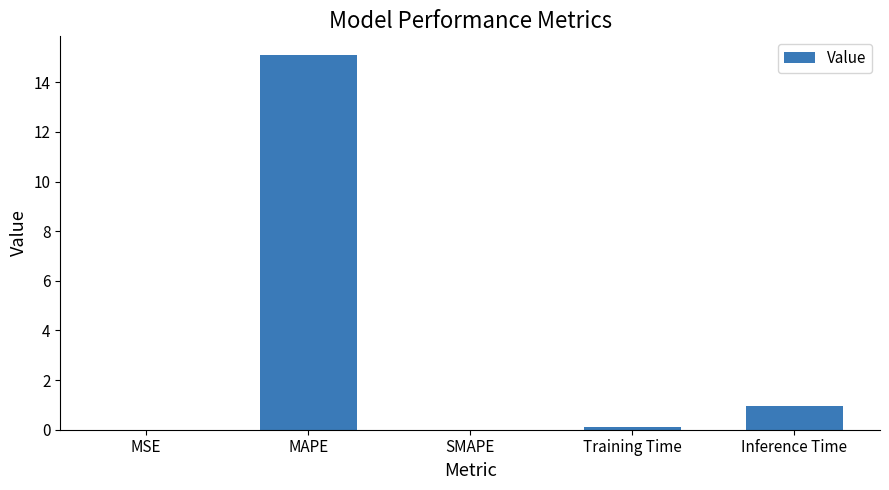

What is the greatest value displayed?

15.1